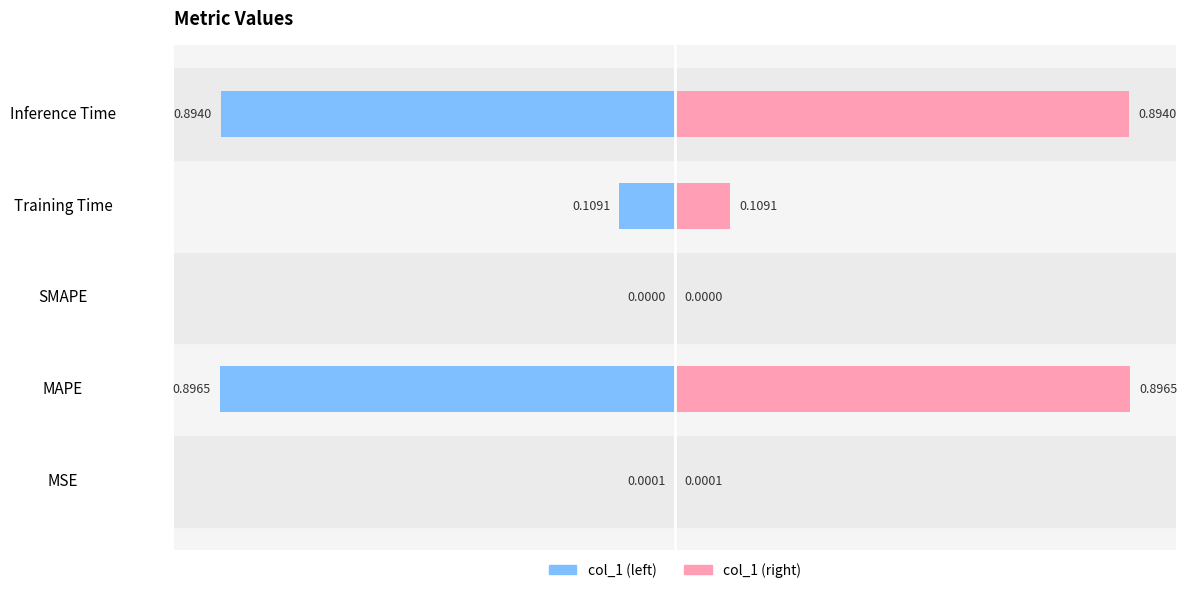

How many bars are there in each group?

2